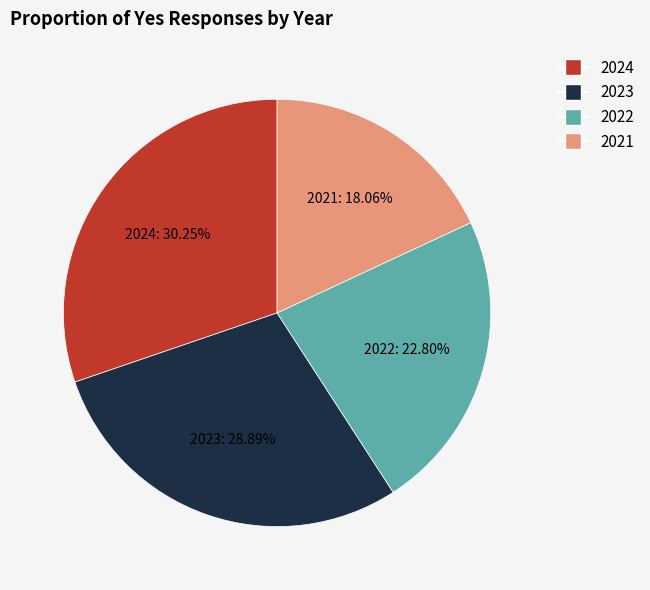

Which slice is the largest?

2024